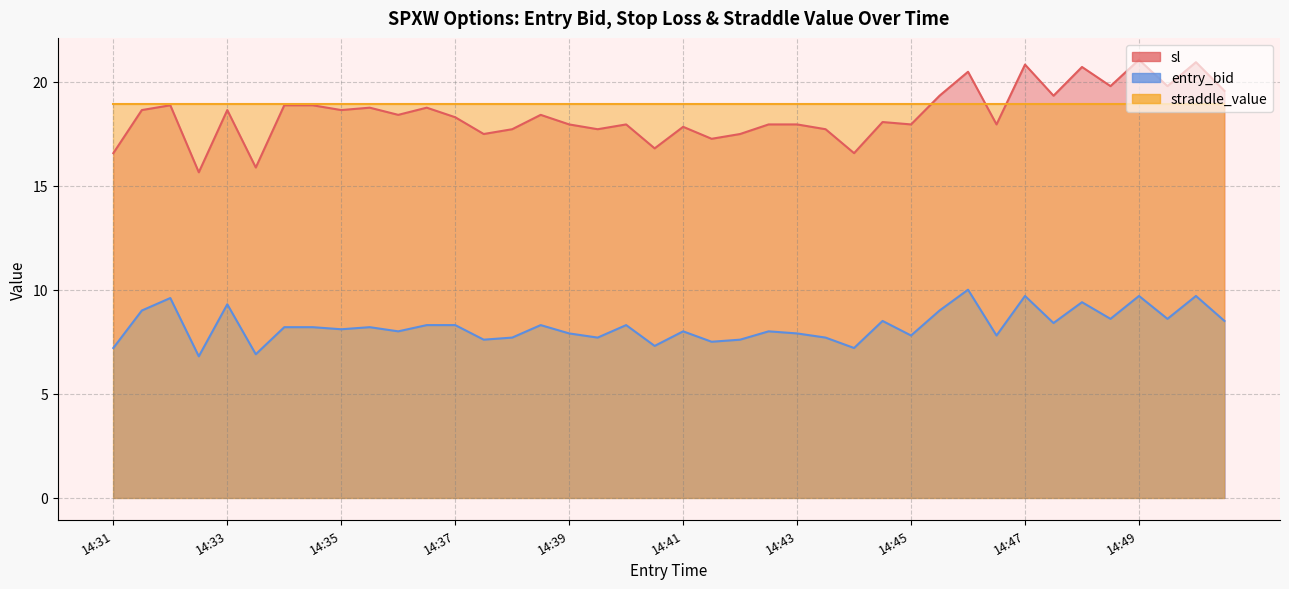

What is the spread (max minus min) of values at 14:43?

10.0